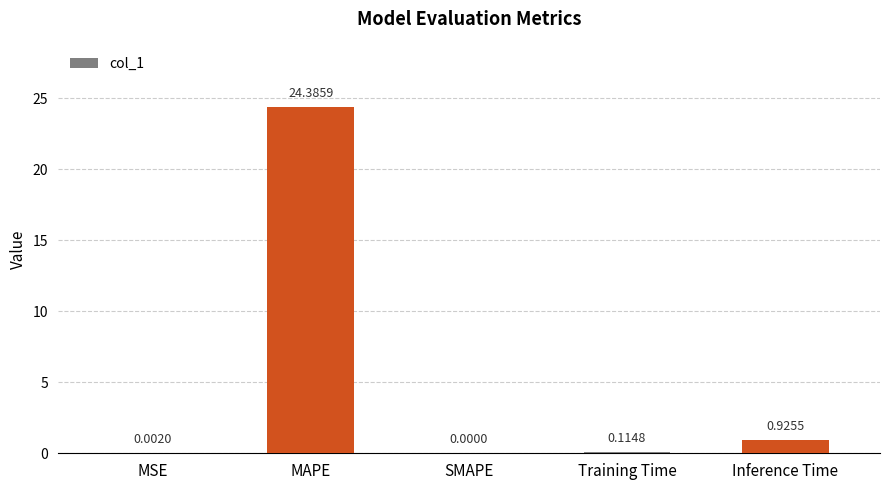

What is the sum of the values at MAPE and SMAPE?

24.4